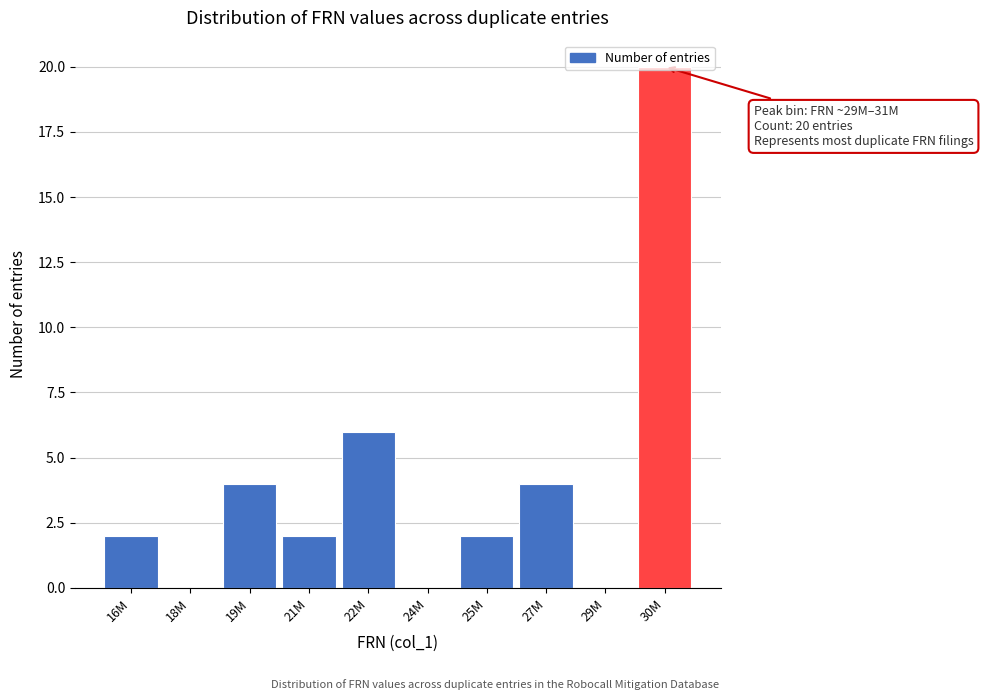

Where is the data nearest to the value 10?

22M